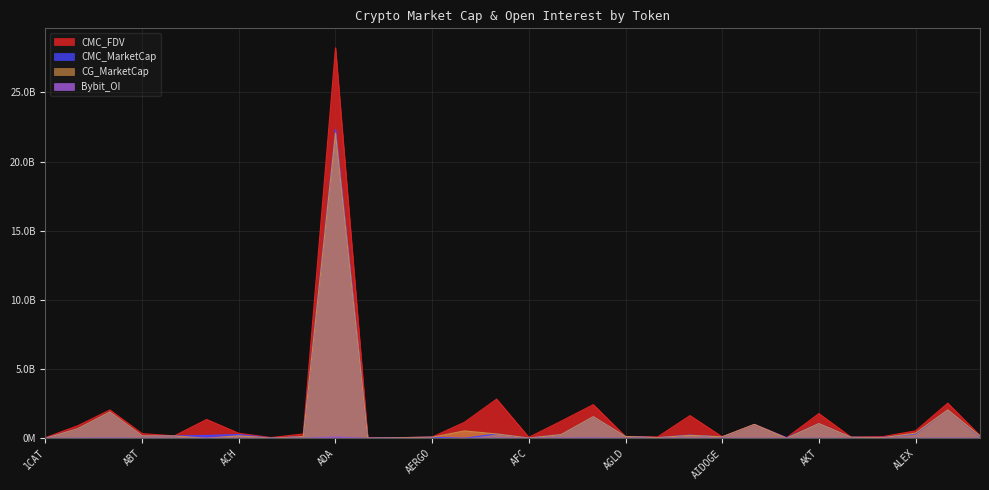

What is the average value of the CMC_FDV series?

1666491897.9